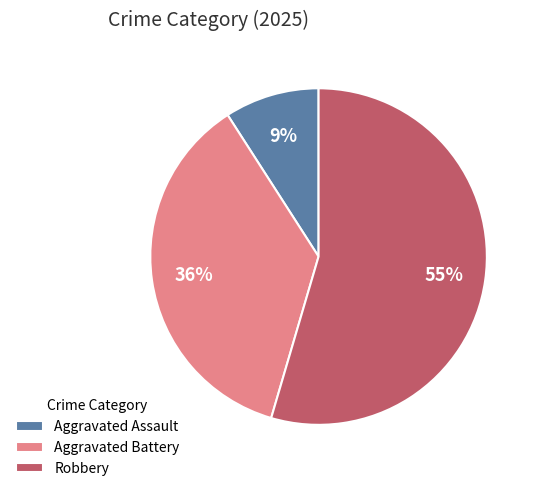

To the nearest percent, what is the difference between the Aggravated Assault and Aggravated Battery slice percentages?

27%